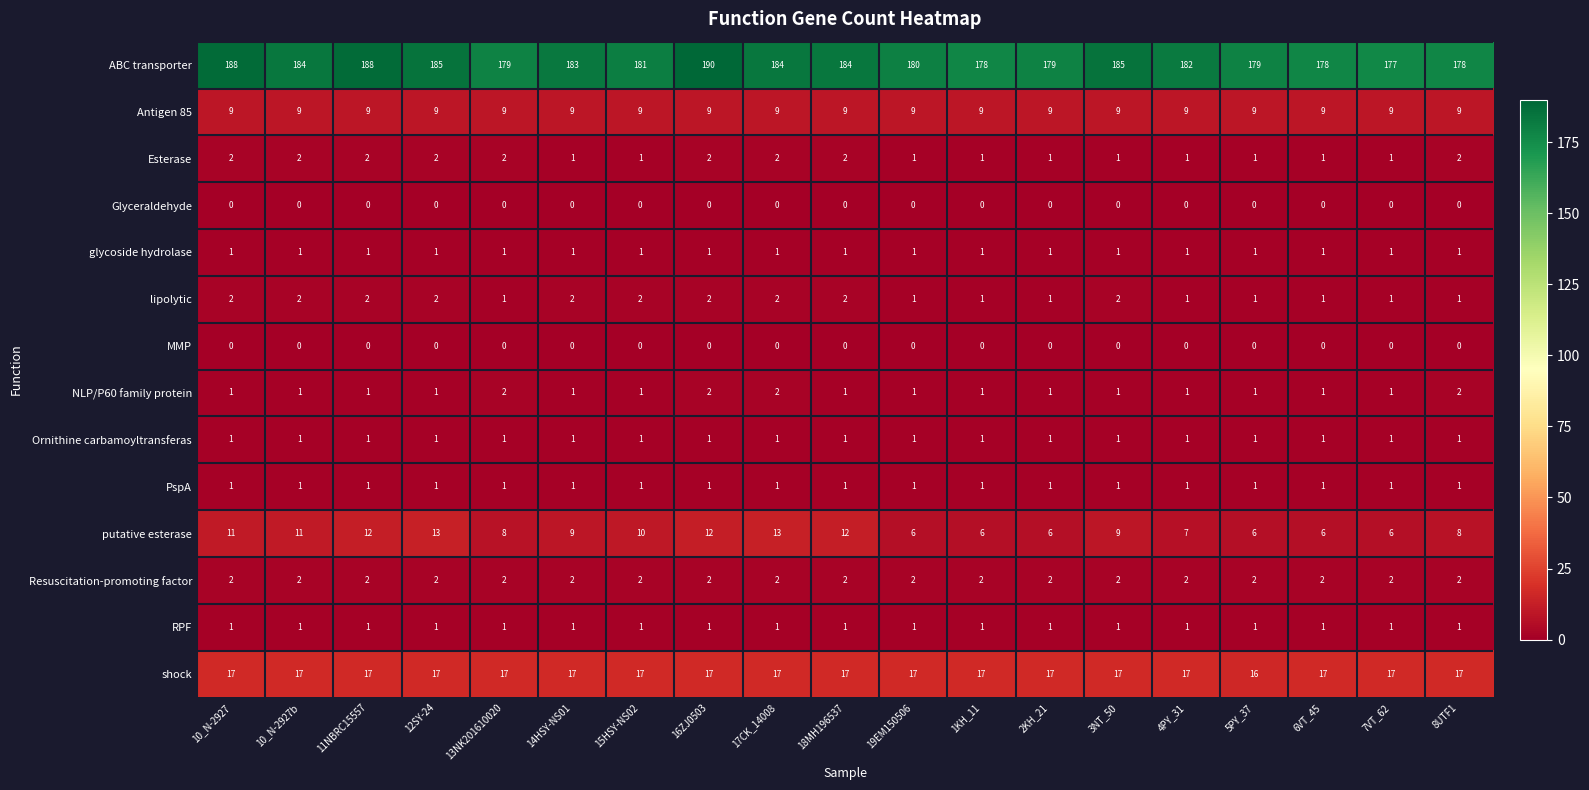

Is it true that Glyceraldehyde equals 0 at 17CK_14008?

True